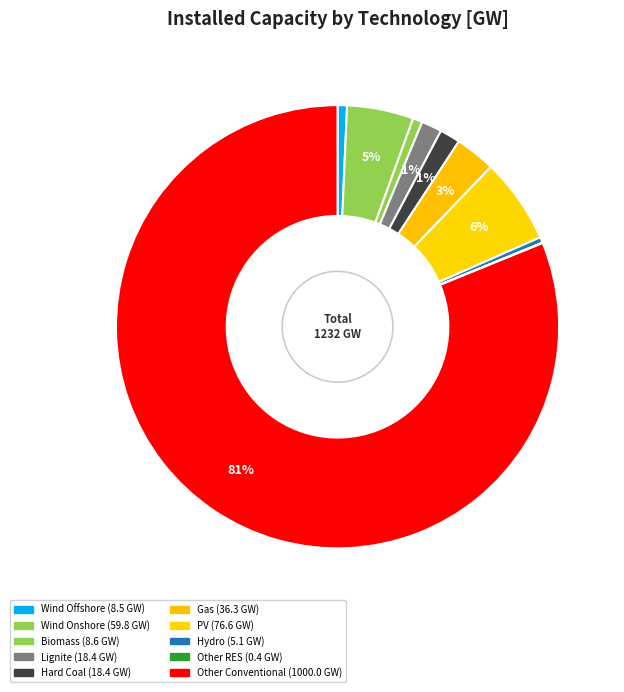

Which category has the smallest portion of the pie?

Other RES